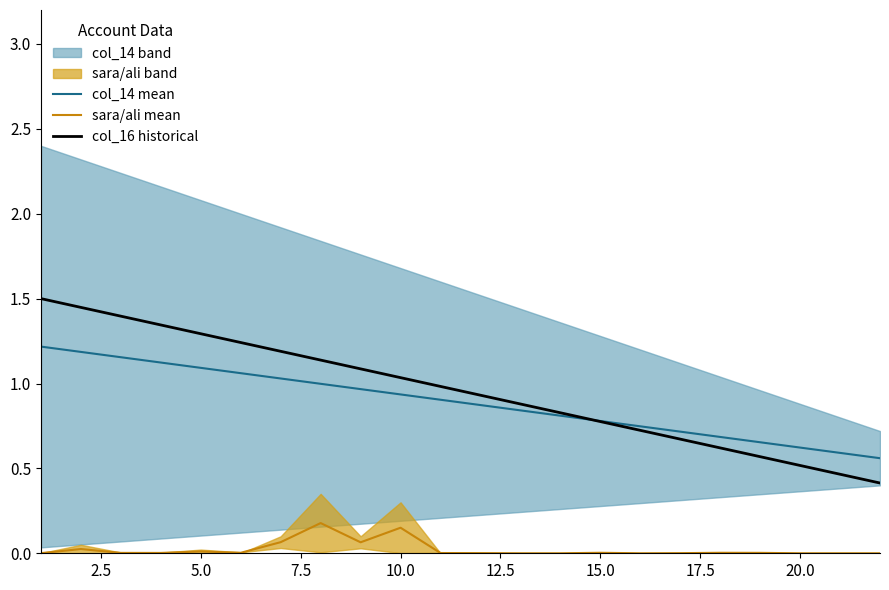

Reading left to right, what are all the values shown in this chart?

col_14 mean: 1.2	1.2	1.2	1.1	1.1	1.1	1.0	1.0	1.0	0.9	0.9	0.9	0.8	0.8	0.8	0.7	0.7	0.7	0.7	0.6	0.6	0.6
sara/ali mean: 0.0	0.0	0.0	0.0	0.0	0.0	0.1	0.2	0.1	0.2	0.0	0.0	0.0	0.0	0.0	0.0	0.0	0.0	0.0	0.0	0.0	0.0
col_16 historical: 1.5	1.4	1.4	1.3	1.3	1.2	1.2	1.1	1.1	1.0	1.0	0.9	0.9	0.8	0.8	0.7	0.7	0.6	0.6	0.5	0.5	0.4